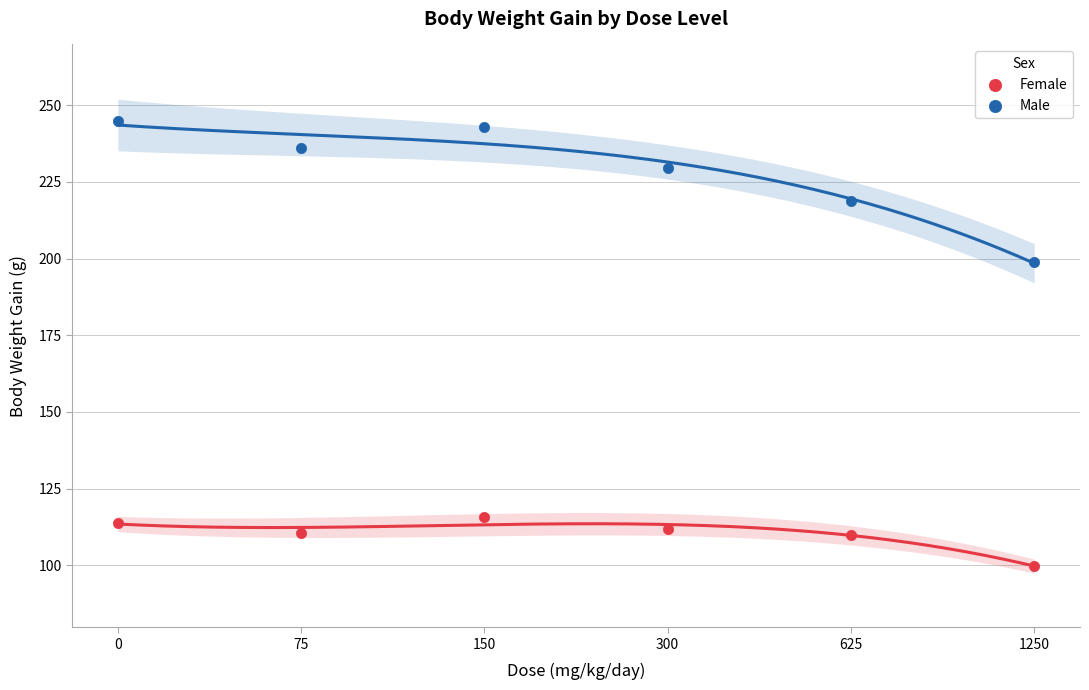

Which series reaches the minimum Y coordinate?

Female